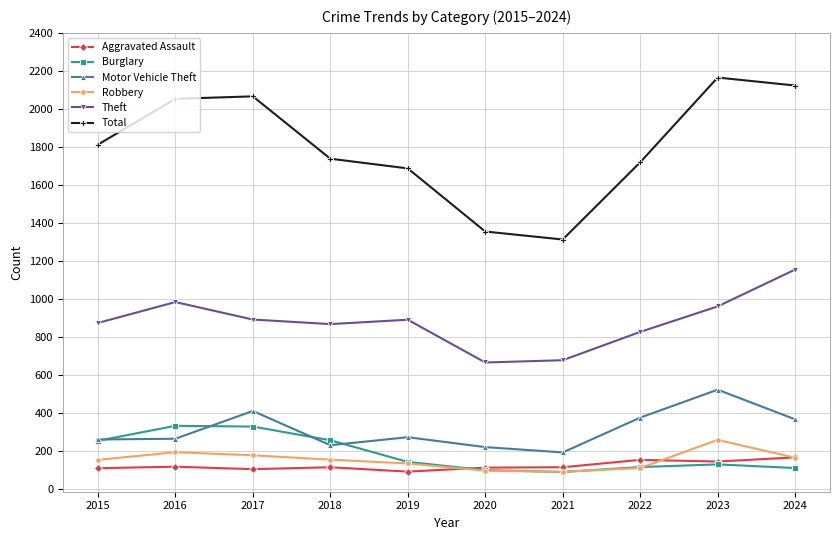

What is the difference between the second highest and second lowest values in the Aggravated Assault series?

49